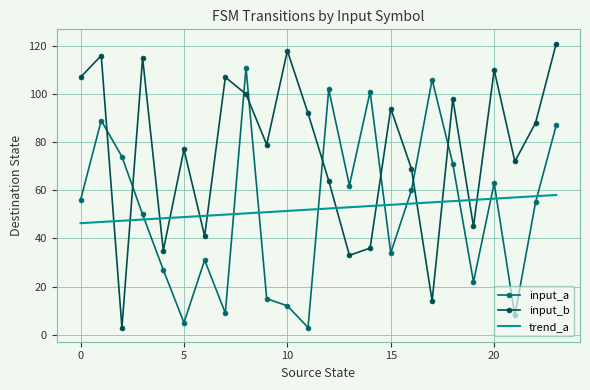

Rank the series by their maximum value, from highest to lowest.

input_b, input_a, trend_a